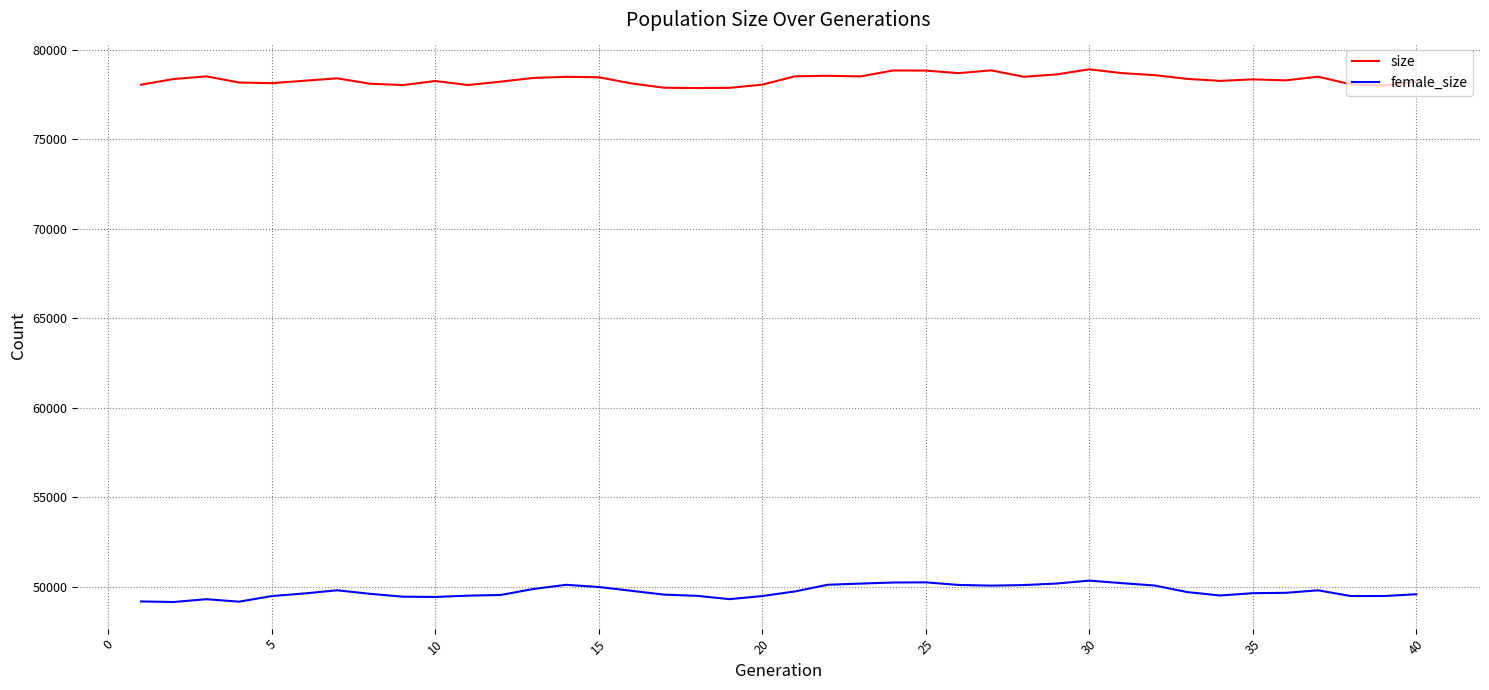

List the series in order of their overall mean, lowest first.

female_size, size